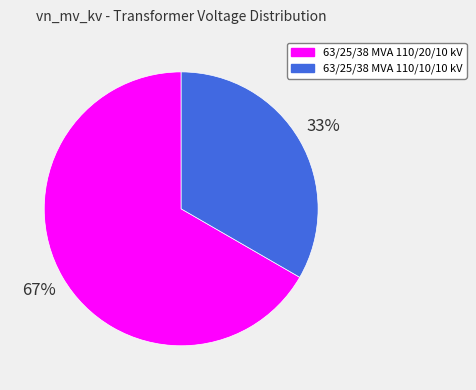

Between 63/25/38 MVA 110/20/10 kV and 63/25/38 MVA 110/10/10 kV, which is larger?

63/25/38 MVA 110/20/10 kV